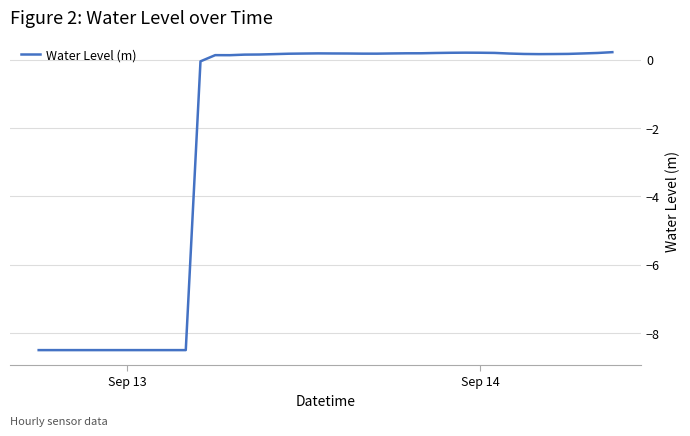

How many values are above zero?

28